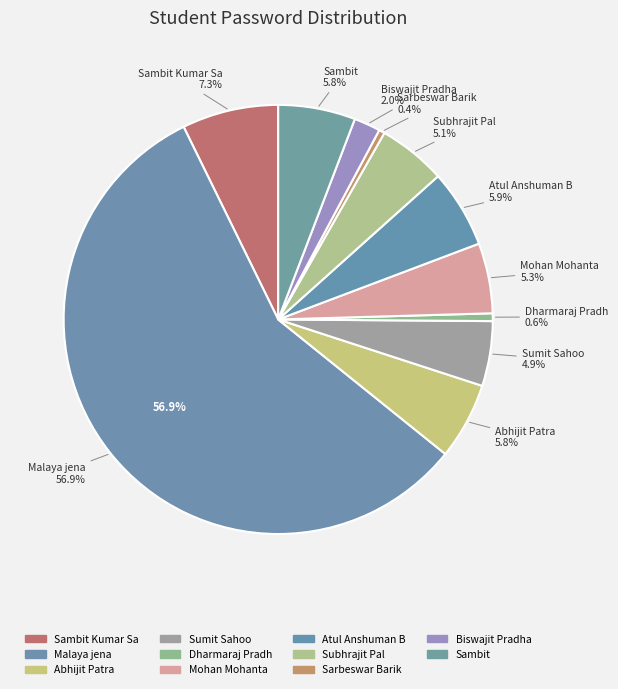

The Sarbeswar Barik slice represents 11% of the pie. True or false?

False